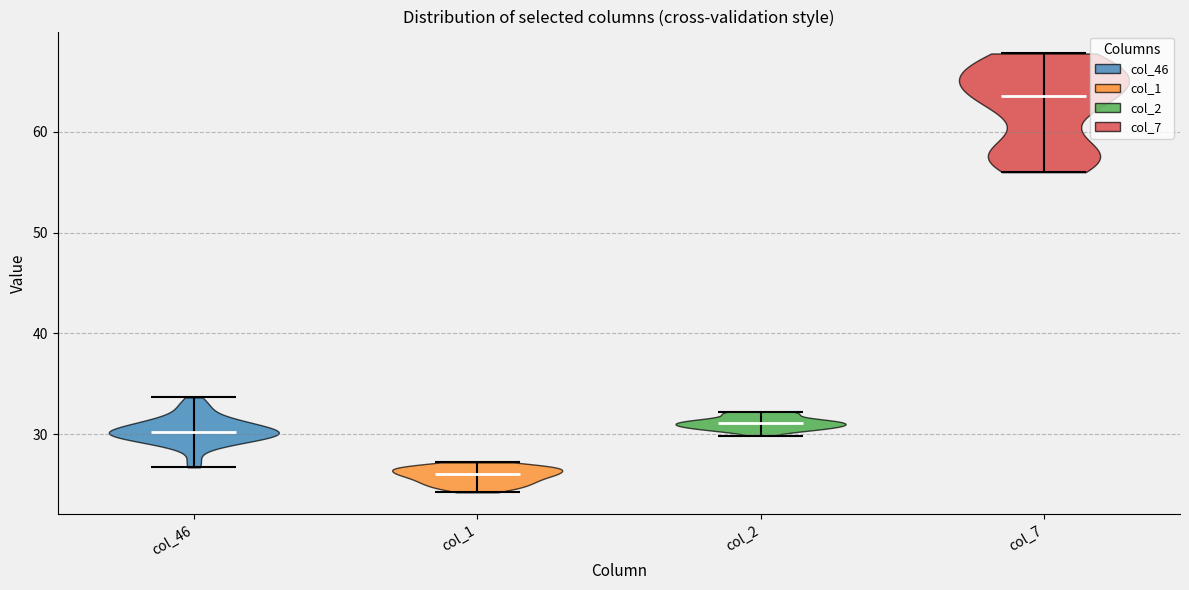

Reading left to right, read every violin against the y-axis: where its median line is, and the lowest and highest points it reaches. The values are not printed on the chart, so give them approximately, as read against the axis.

col_46: median line 30, lowest point 27, highest point 34
col_1: median line 26, lowest point 24, highest point 27
col_2: median line 31, lowest point 30, highest point 32
col_7: median line 64, lowest point 56, highest point 68